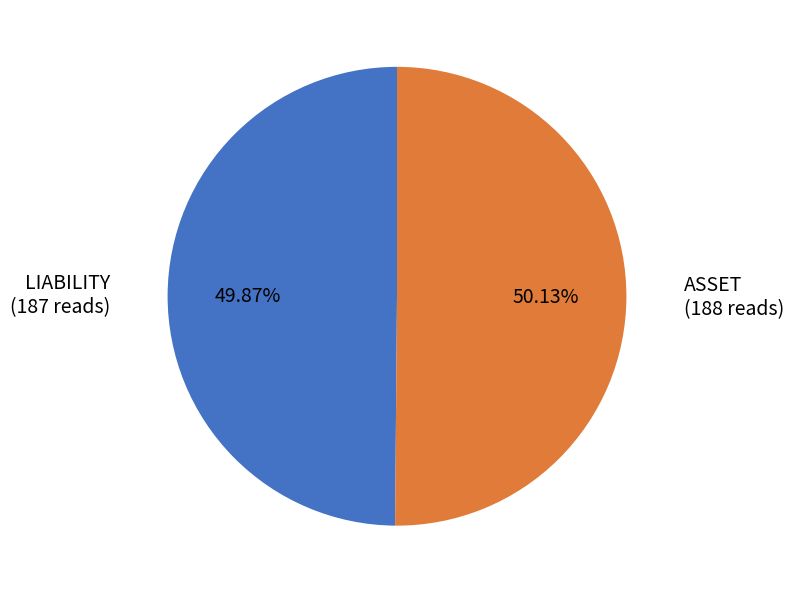

Is there a majority slice in this chart?

Yes